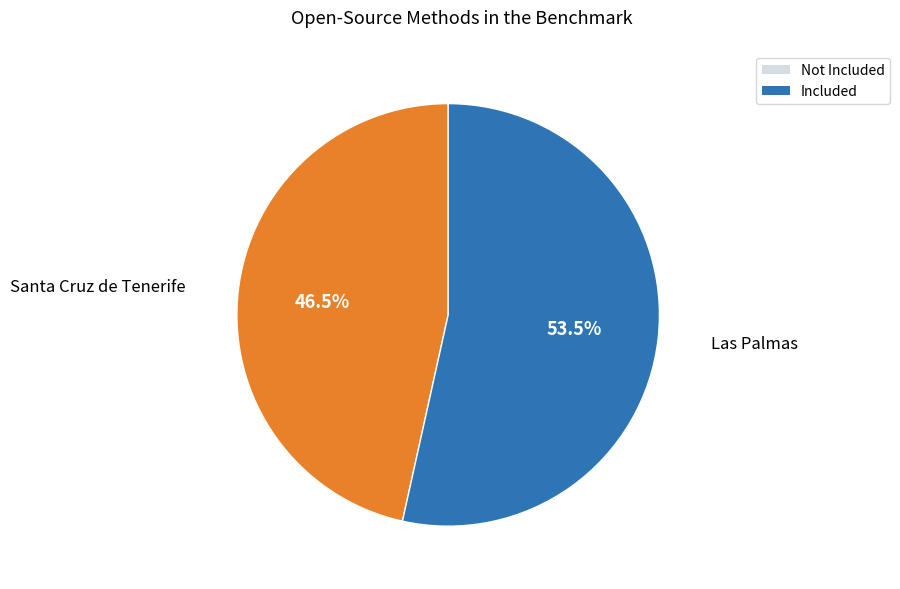

What is the ratio of the value at Santa Cruz de Tenerife to the value at Las Palmas?

0.9